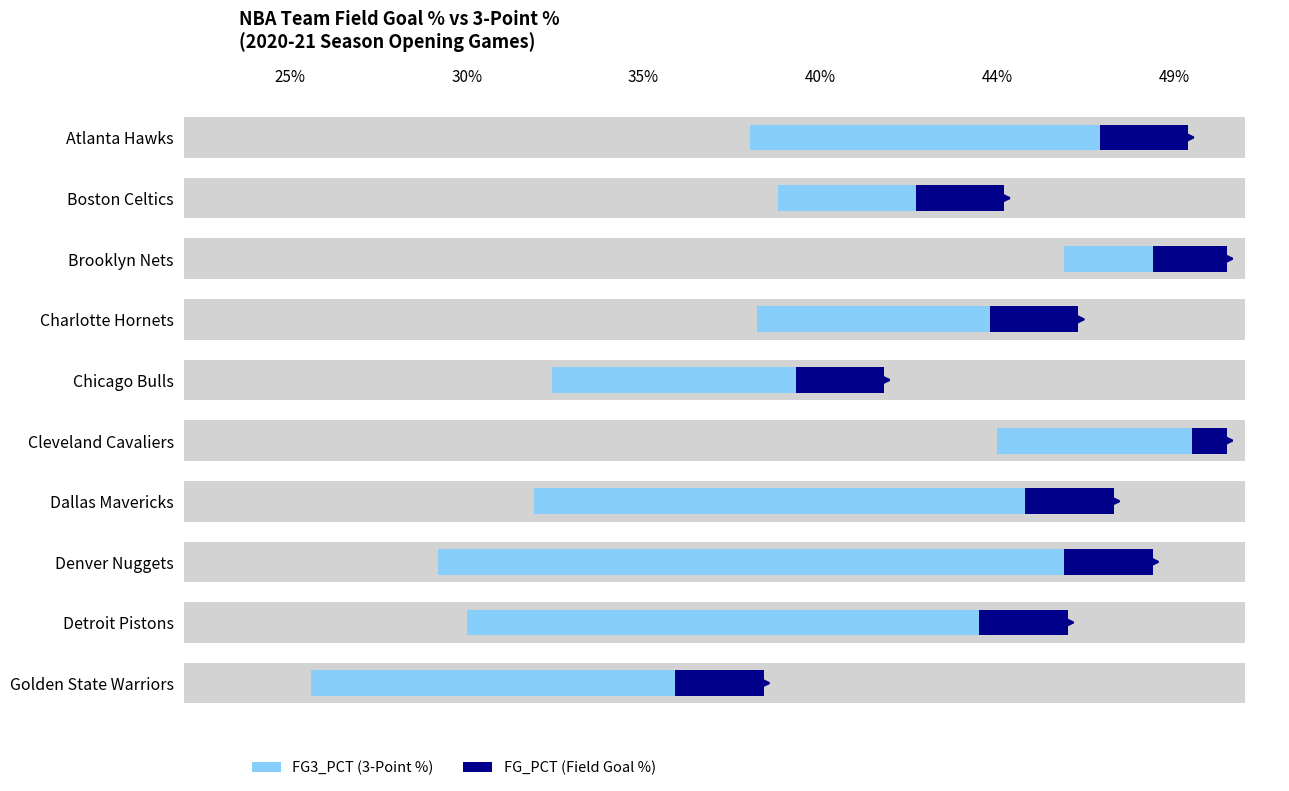

How many data points does each series have?

10